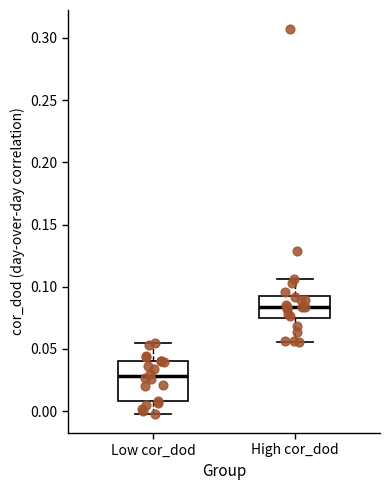

Comparing the boxes themselves (not the whiskers), which one is the tallest?

Low cor_dod